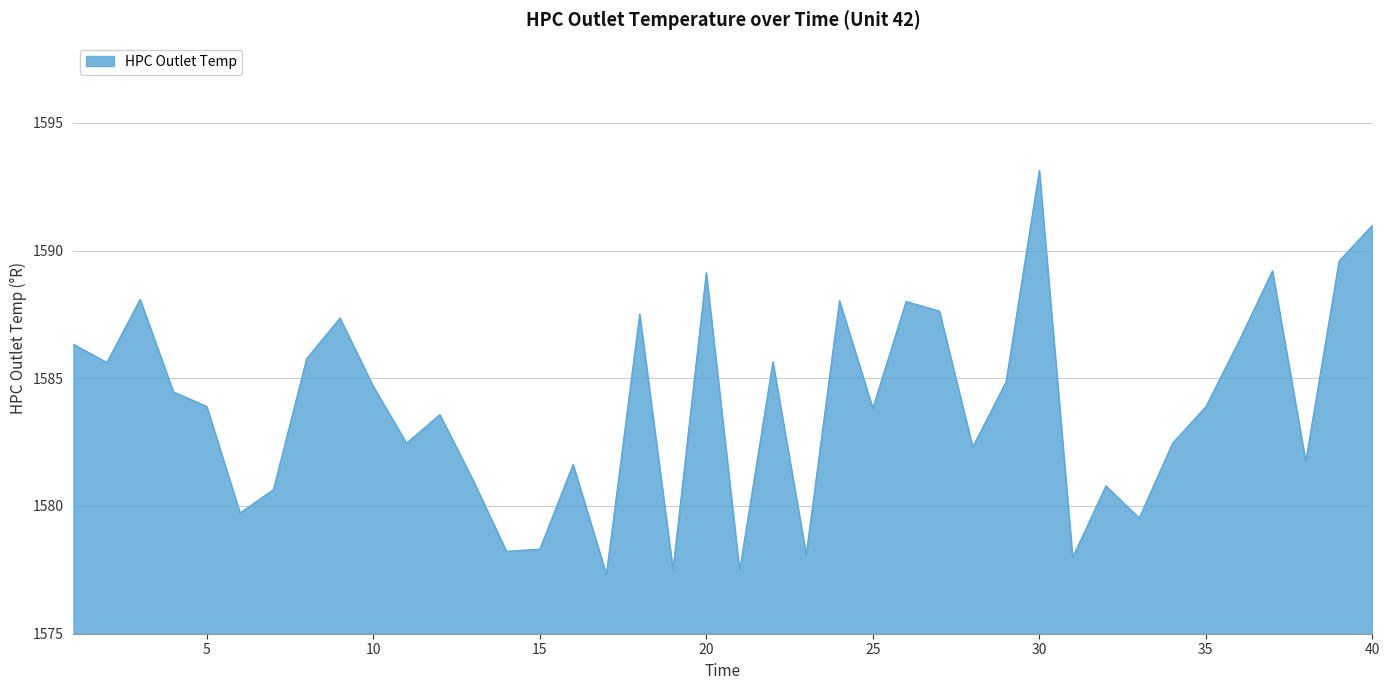

What is the difference between the maximum and minimum values?

15.8